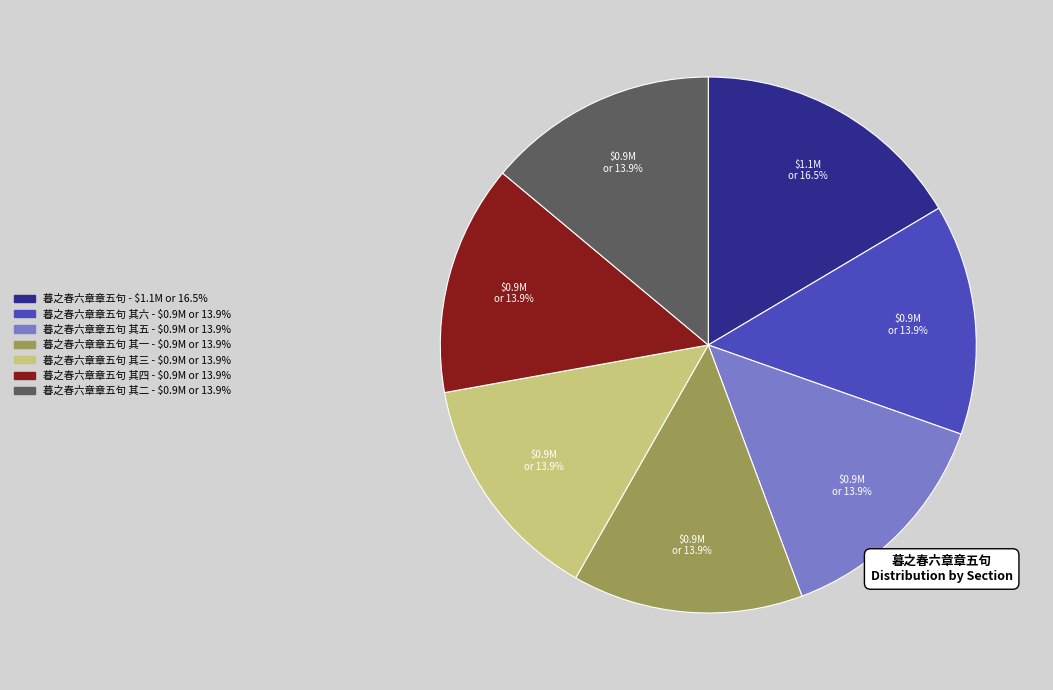

Does any single category account for the majority?

No